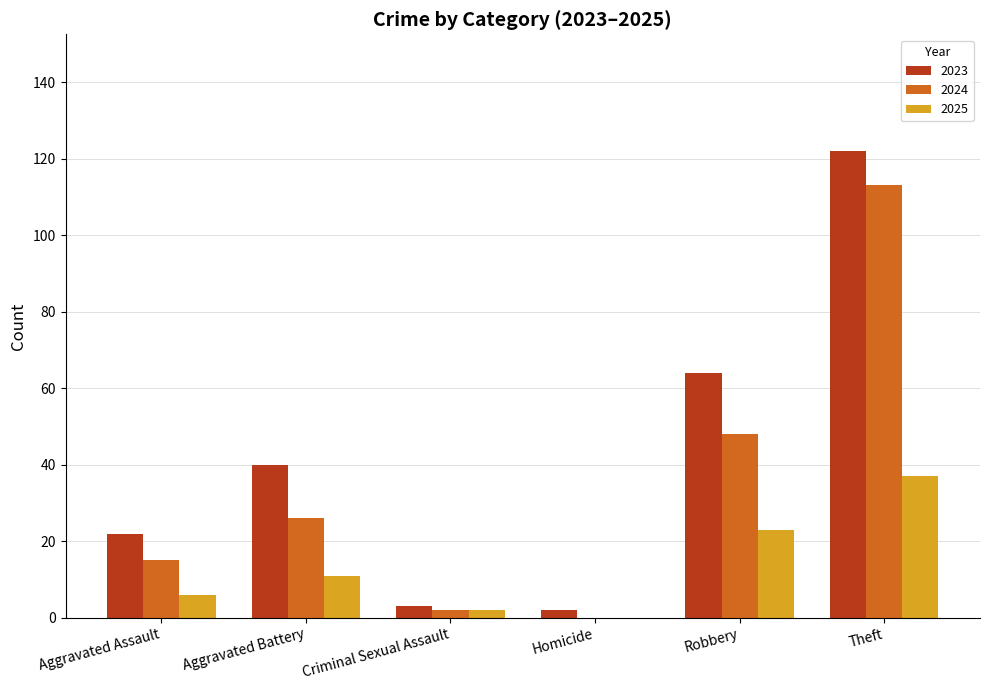

Is the value of 2024 at Aggravated Assault greater than the value of 2023 at Aggravated Battery?

No